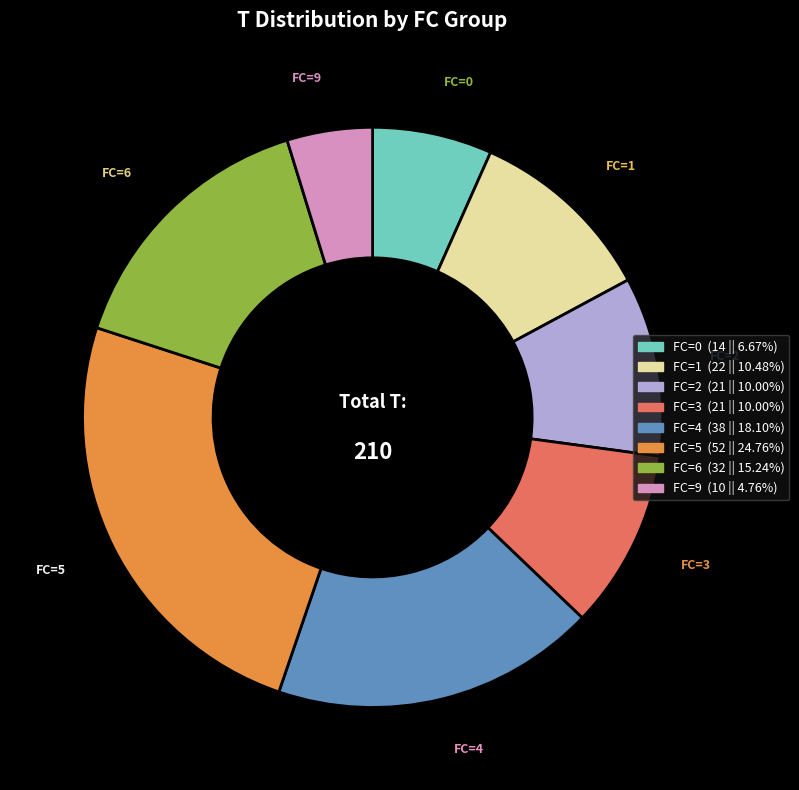

How many slices are in this pie chart?

8